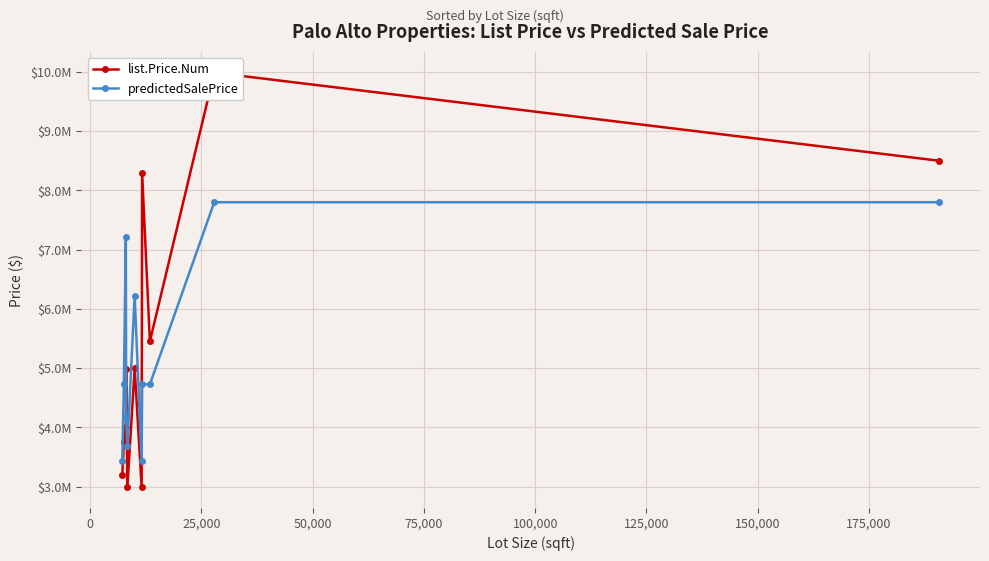

How many times do list.Price.Num and predictedSalePrice cross each other?

3